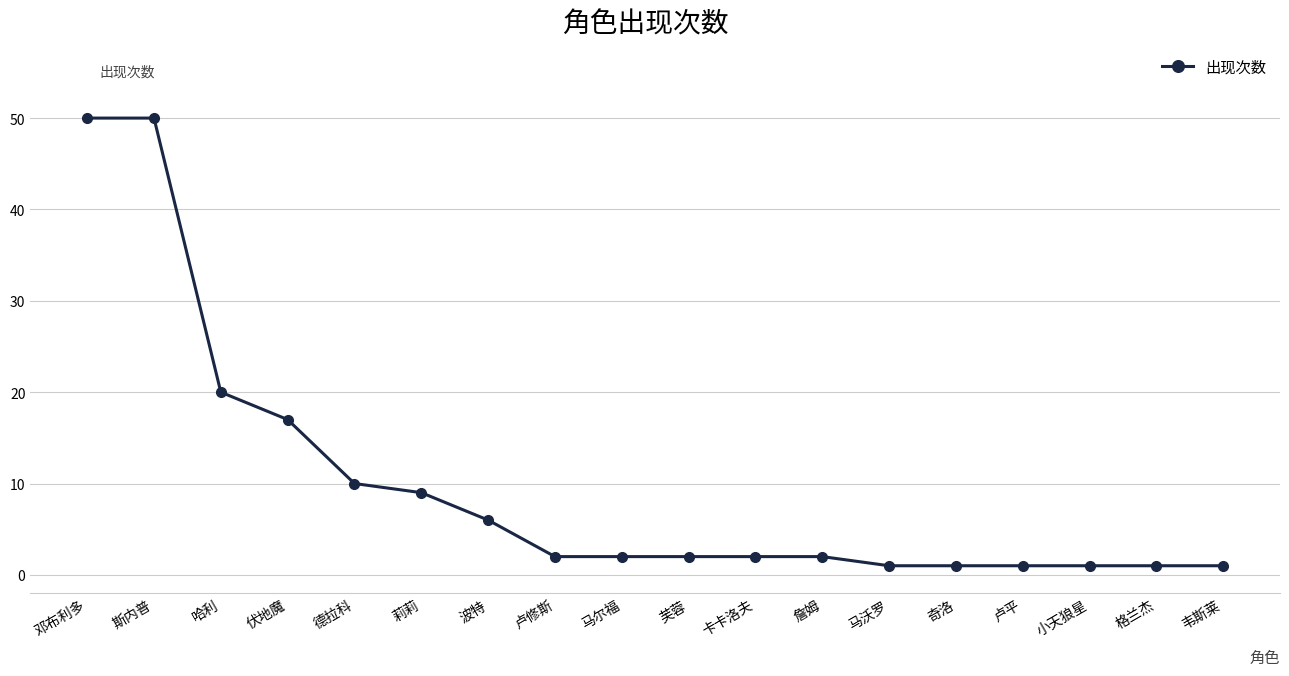

At which label does the data first exceed 2?

邓布利多